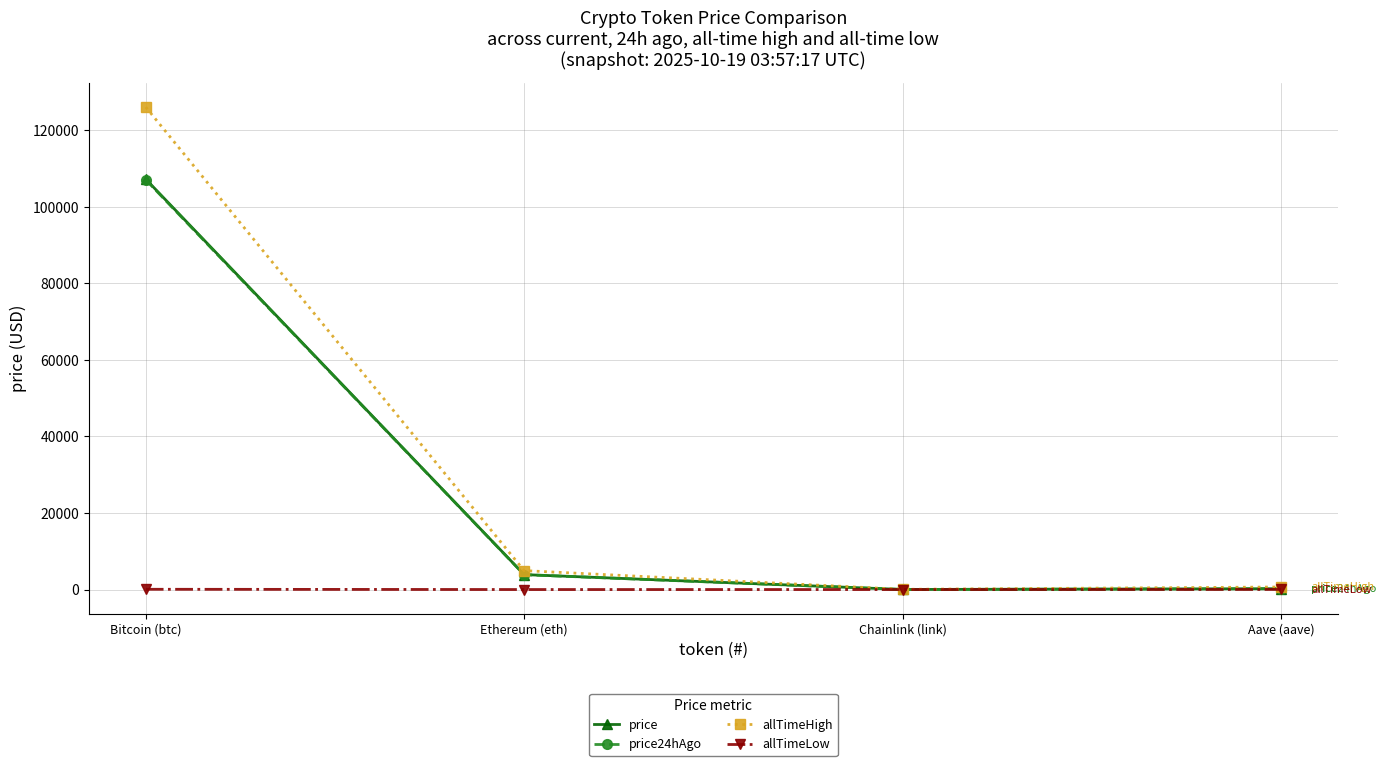

True or false: price24hAgo has more than 2 points higher than both neighbors.

False